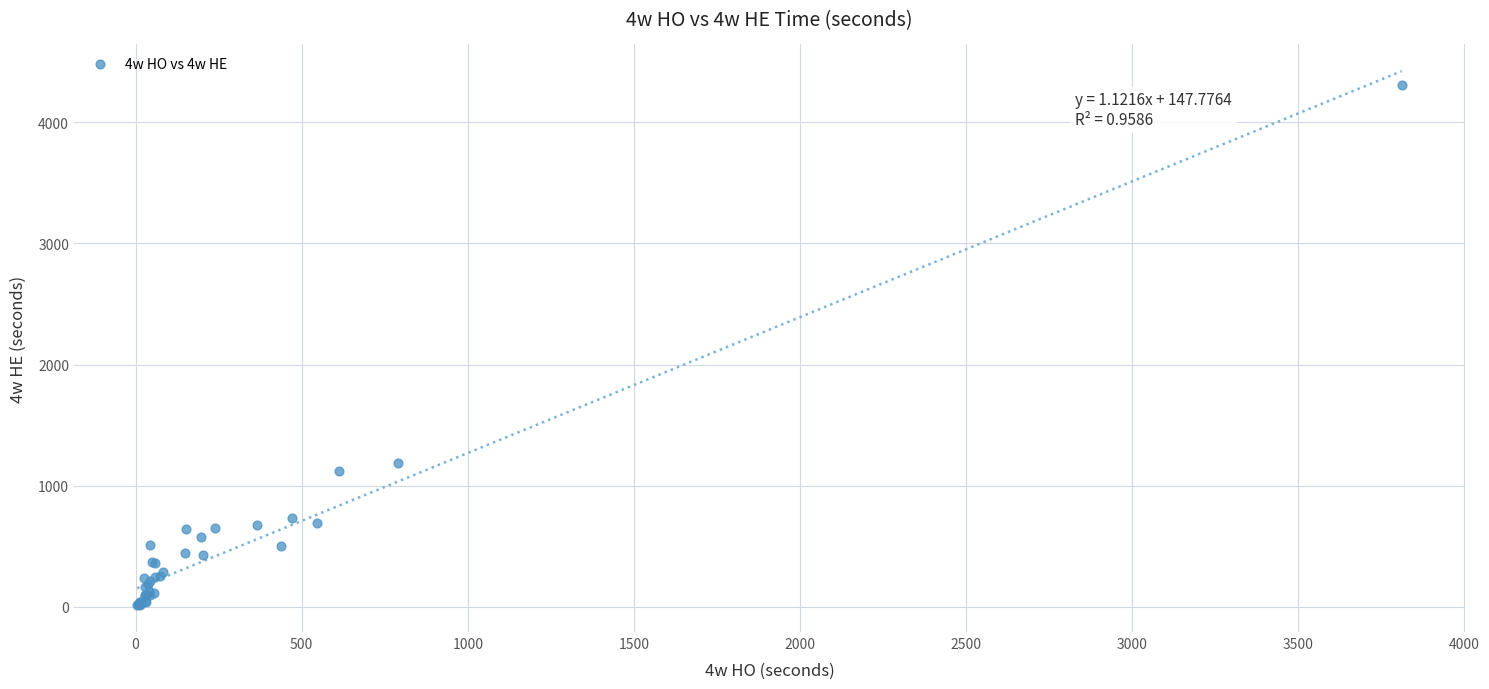

What Y value in the scatter plot is closest to 2159?

1185.4